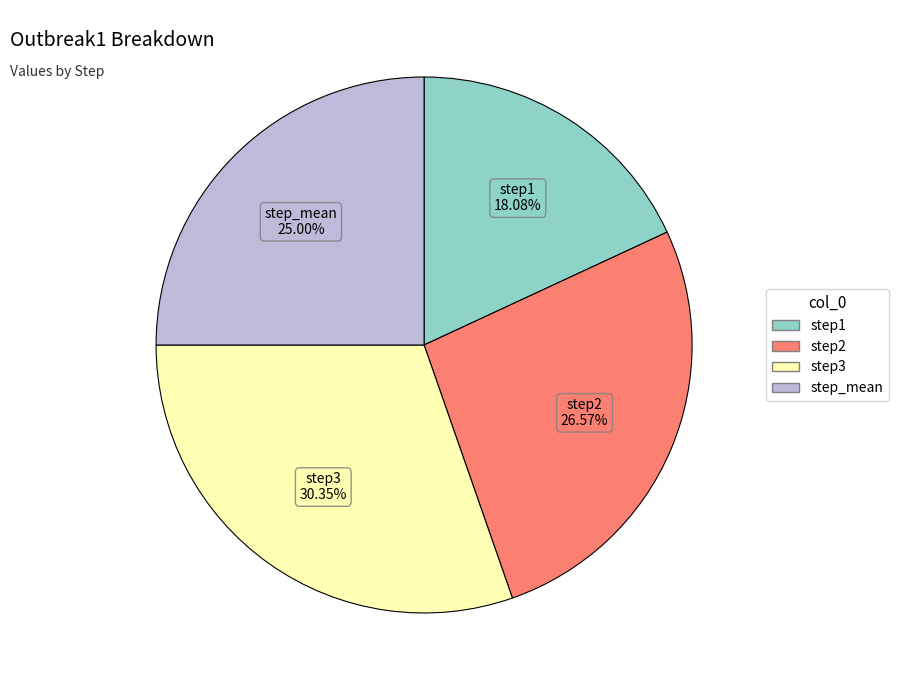

Count the number of slices in the pie.

4